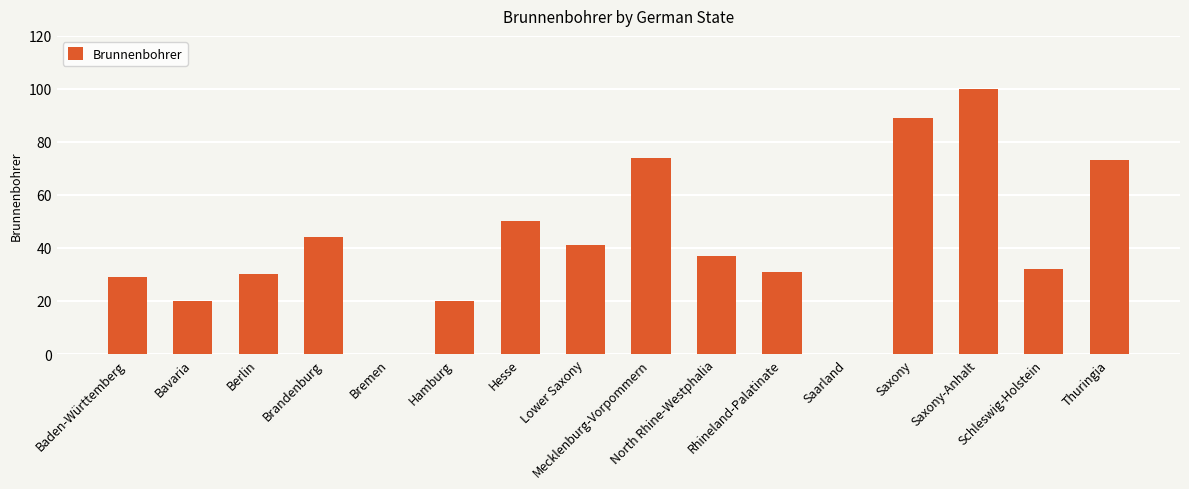

Reading left to right, list all the values displayed in this chart.

29	20	30	44	0	20	50	41	74	37	31	0	89	100	32	73